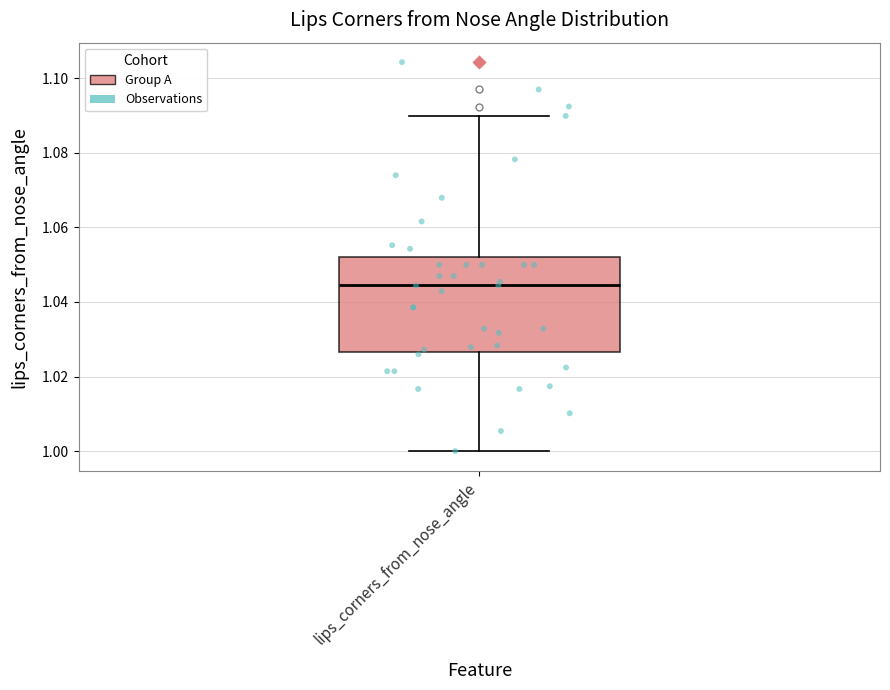

Transcribe this box plot: give where the median line is, the range the box spans, and where the two whiskers end, as read against the y-axis. The values are not printed on the chart, so give them approximately, as read against the axis.

median 1.044, box 1.026 to 1.052, whiskers 1.000 to 1.090